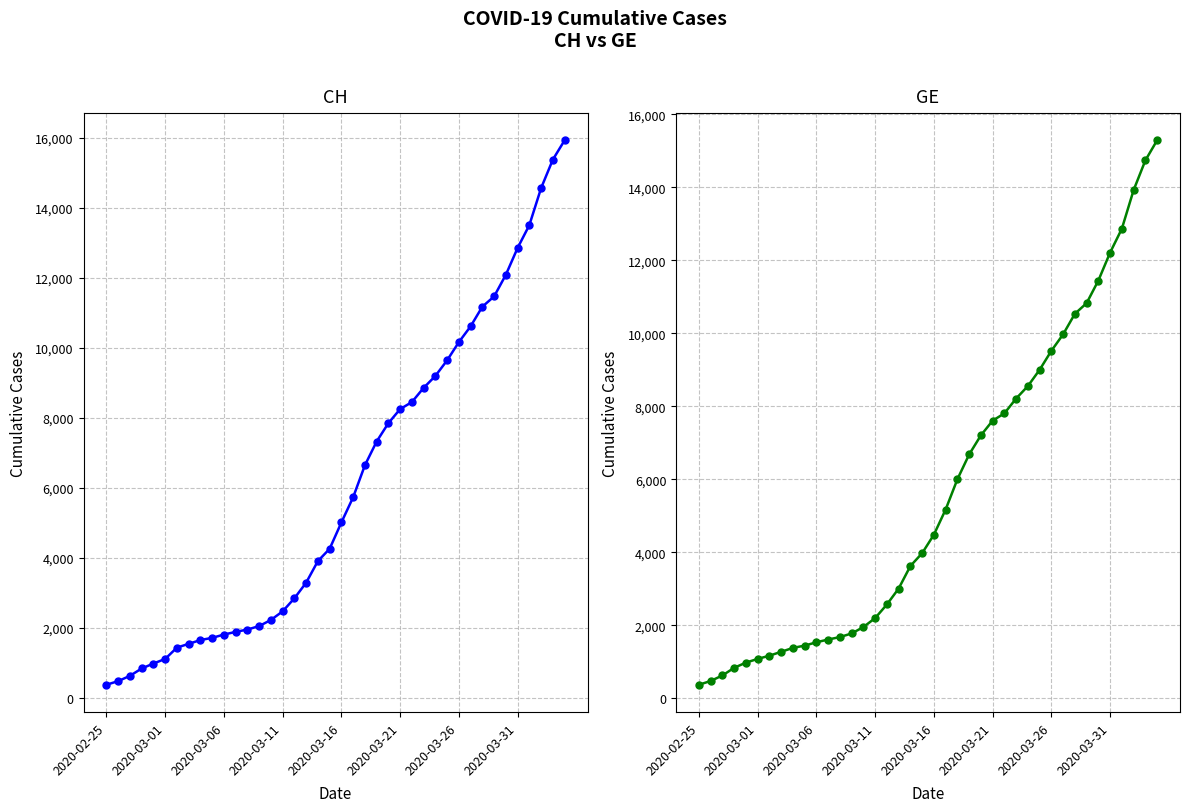

What position from the right is 11?

29